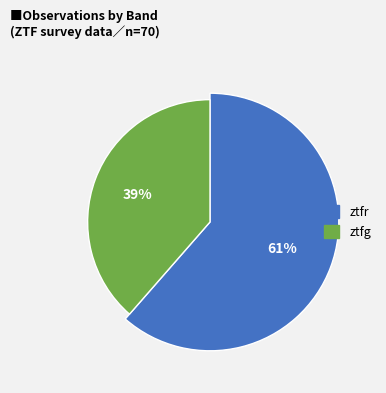

What percentage is the ztfr slice, to the nearest percent?

61%